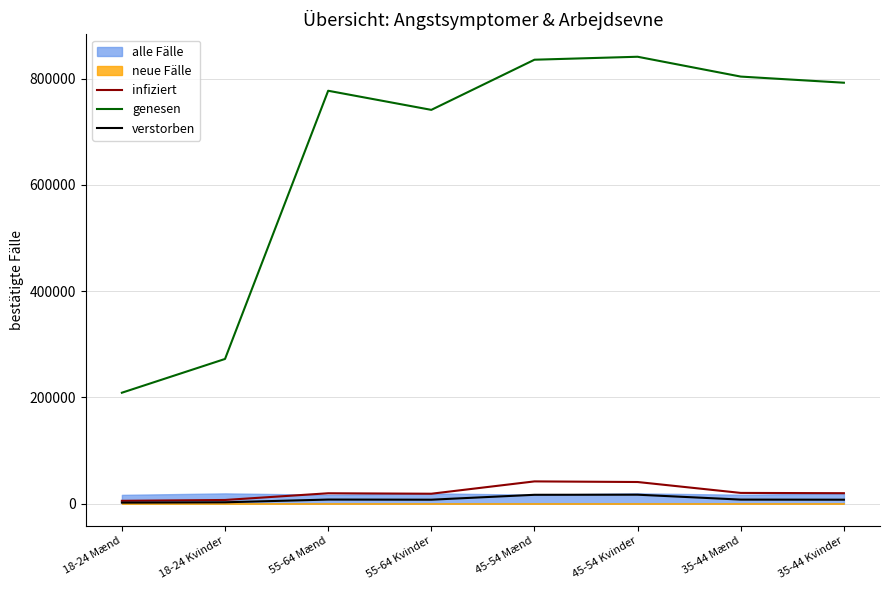

What is the highest value of the genesen series?

841234.6